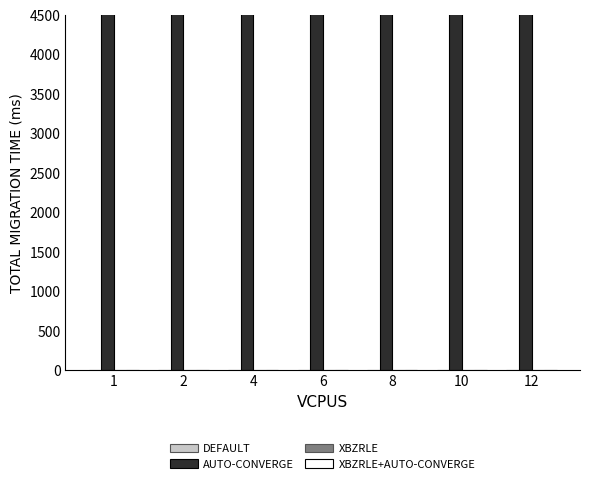

Count the number of categories in the chart.

7